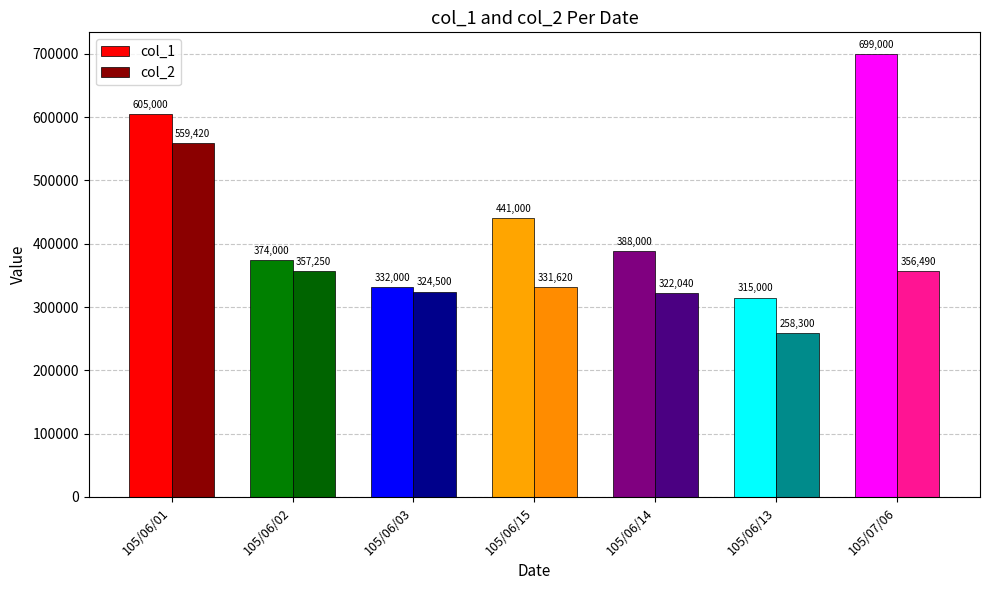

At which label does col_2 first exceed 331620?

105/06/01